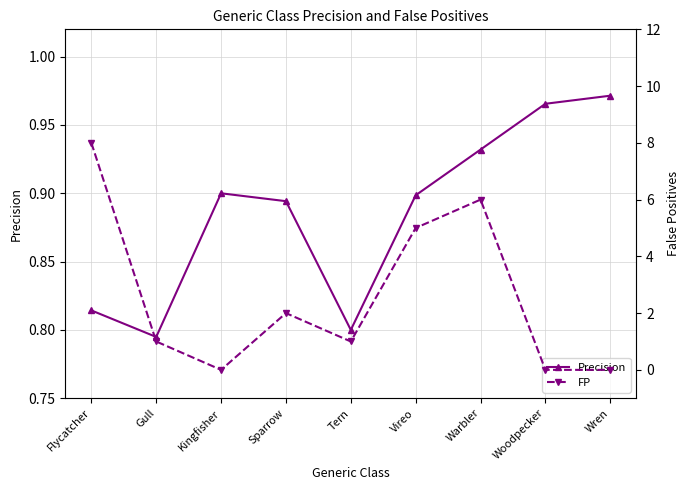

Between Vireo and Wren, which series saw the biggest shift?

FP